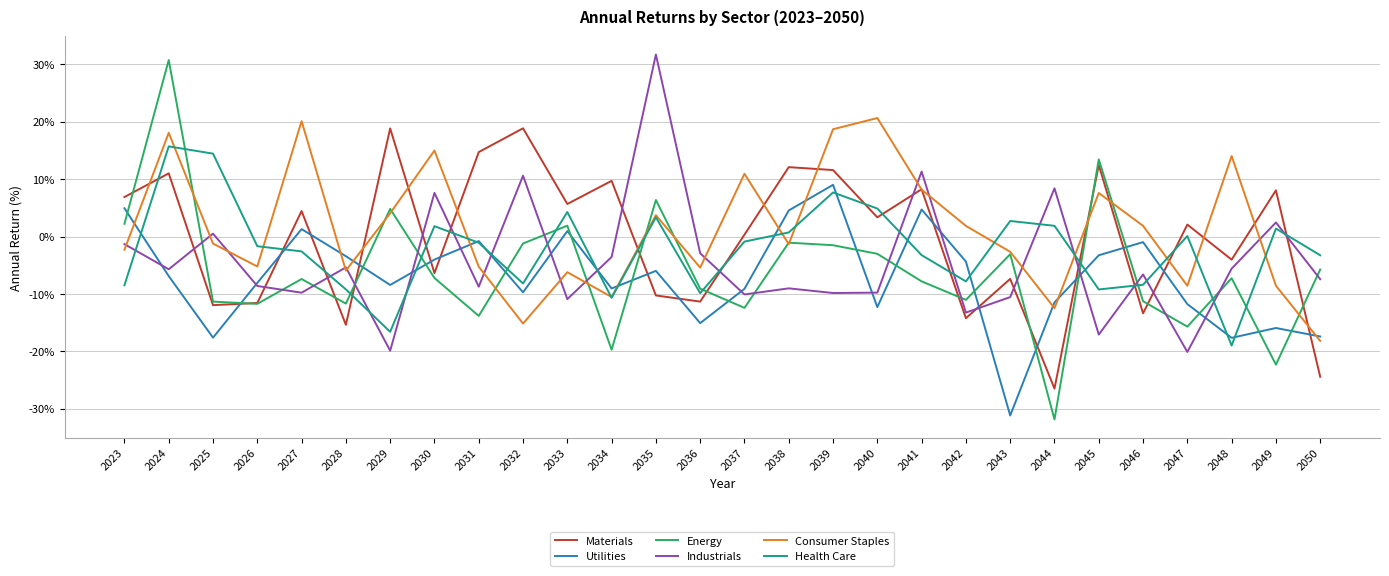

What is the maximum value shown in the chart?

31.7